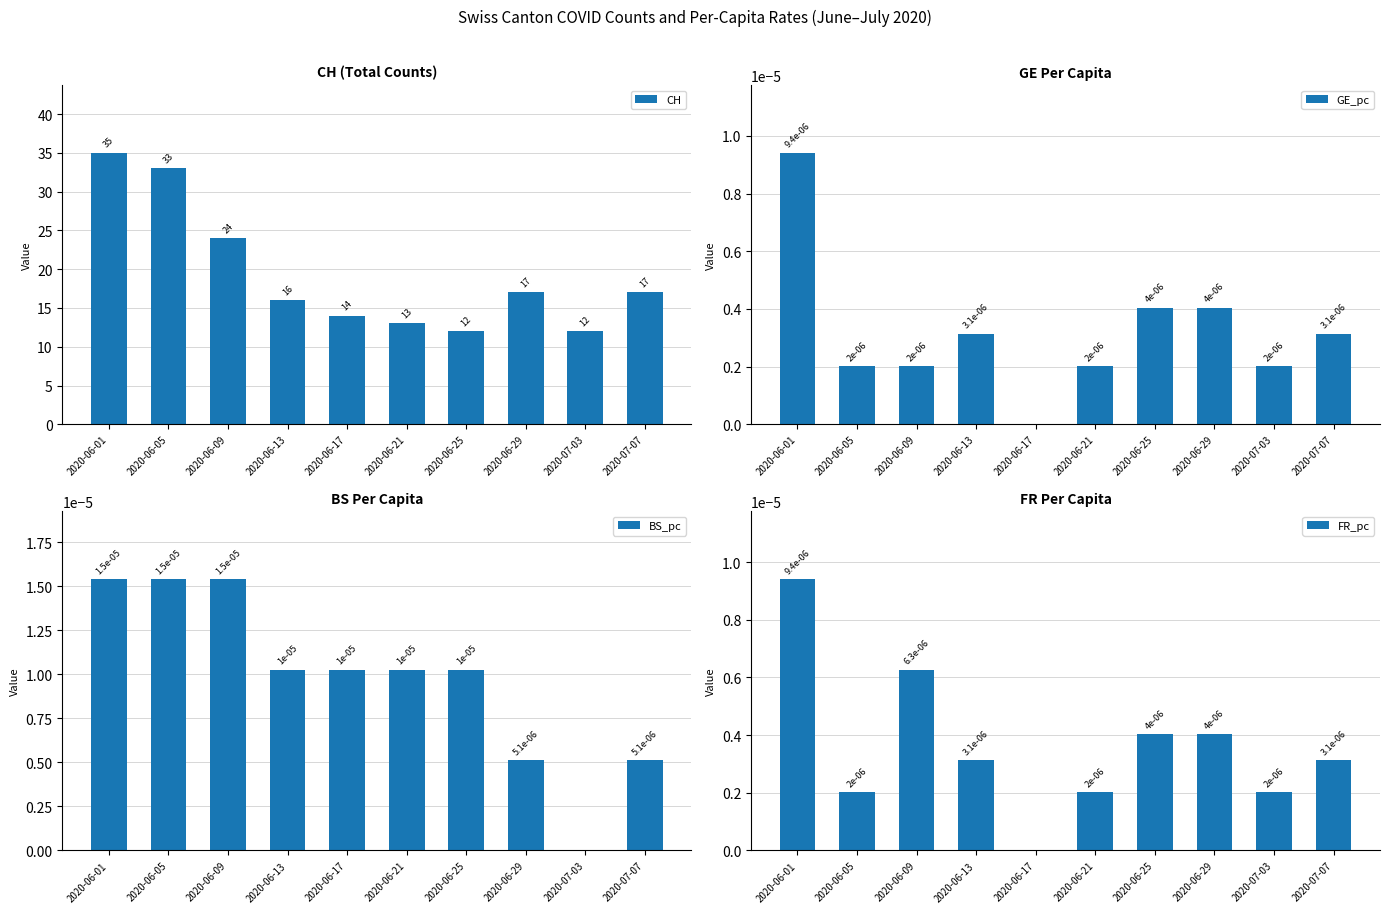

How many data points in BS_pc are above 0?

9